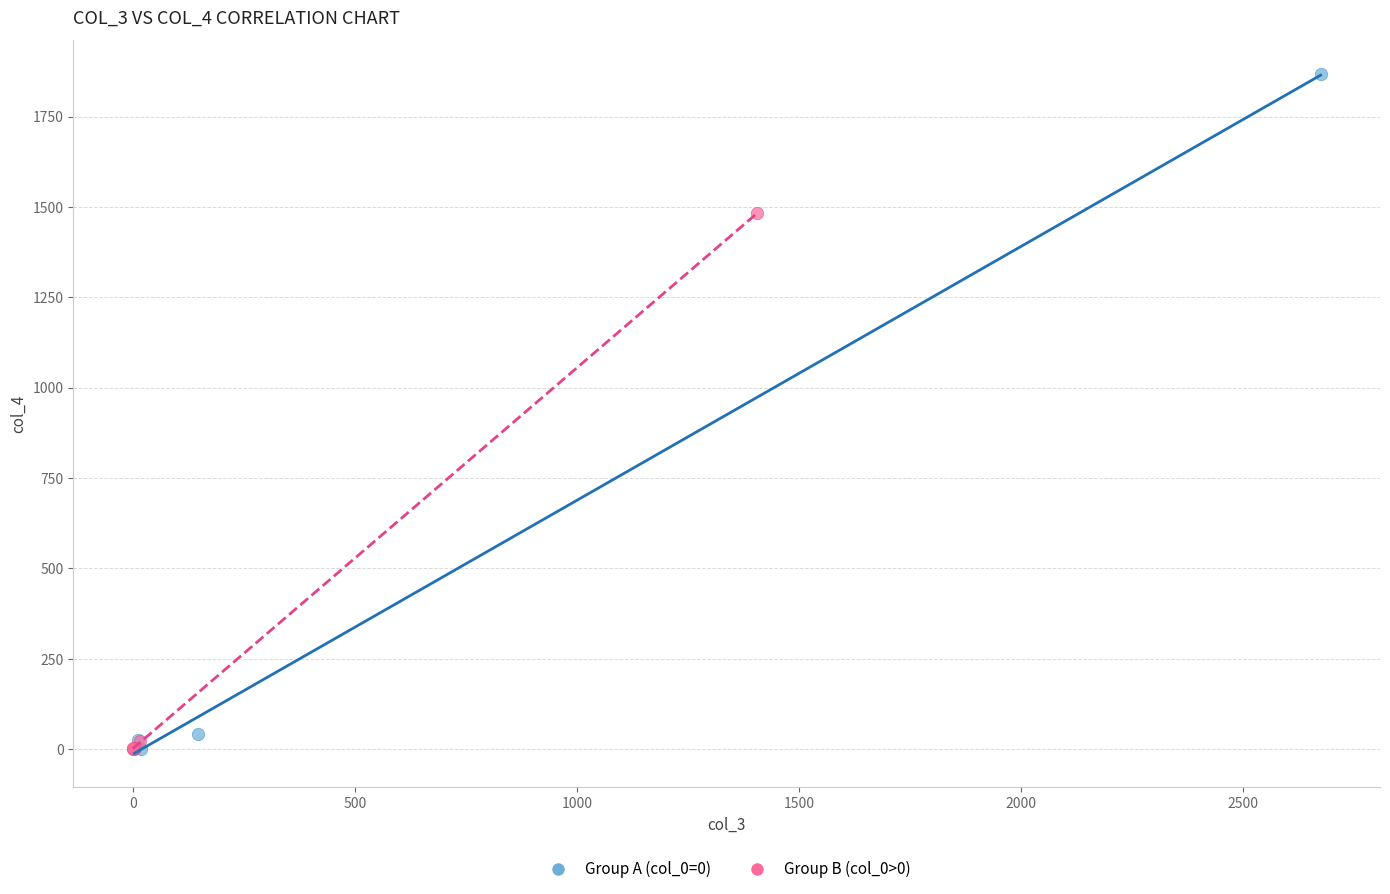

Which series has the widest spread of Y values?

Group A (col_0=0)